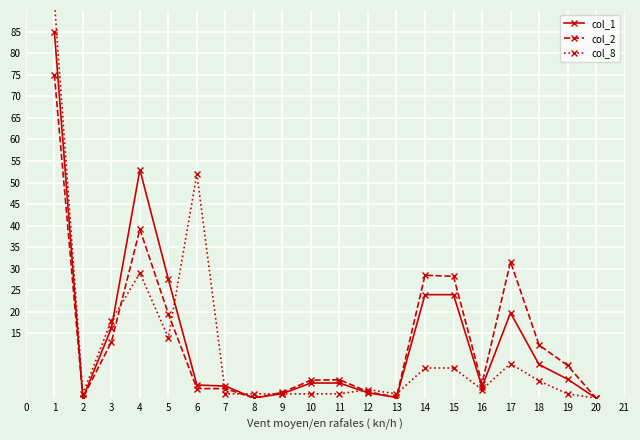

Rank the series by their maximum value, from highest to lowest.

col_8, col_1, col_2